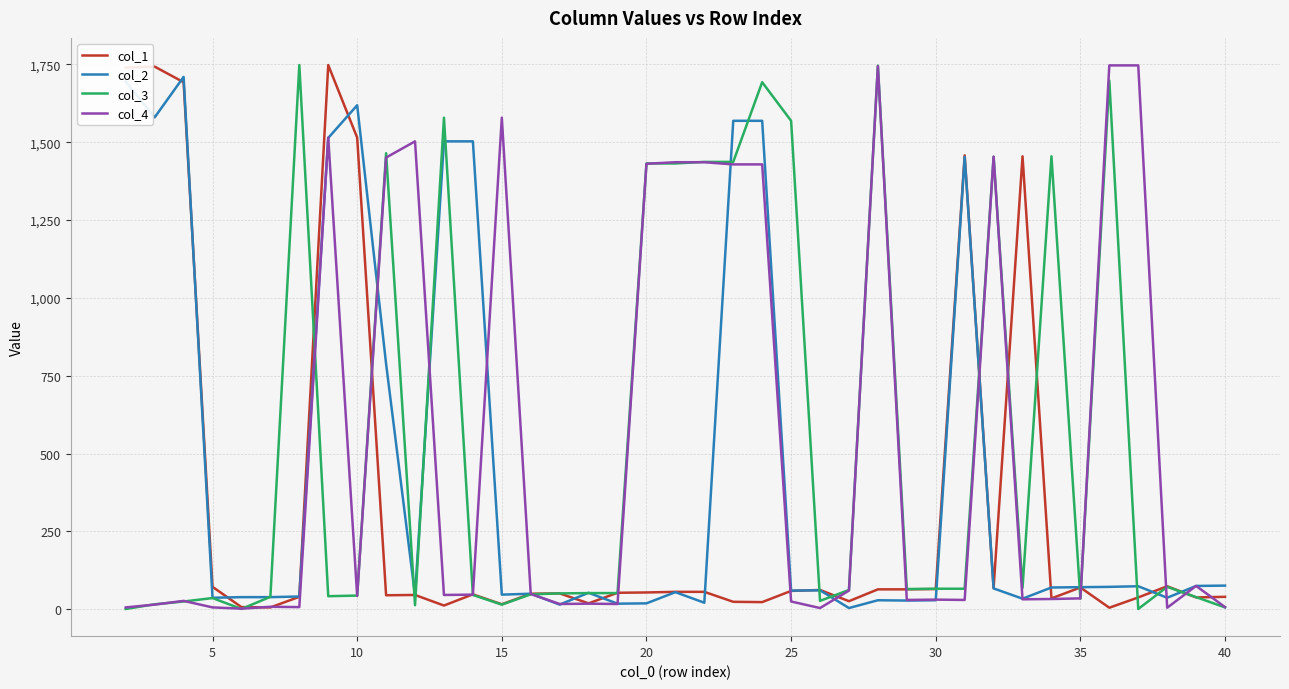

What is the greatest value displayed?

1748